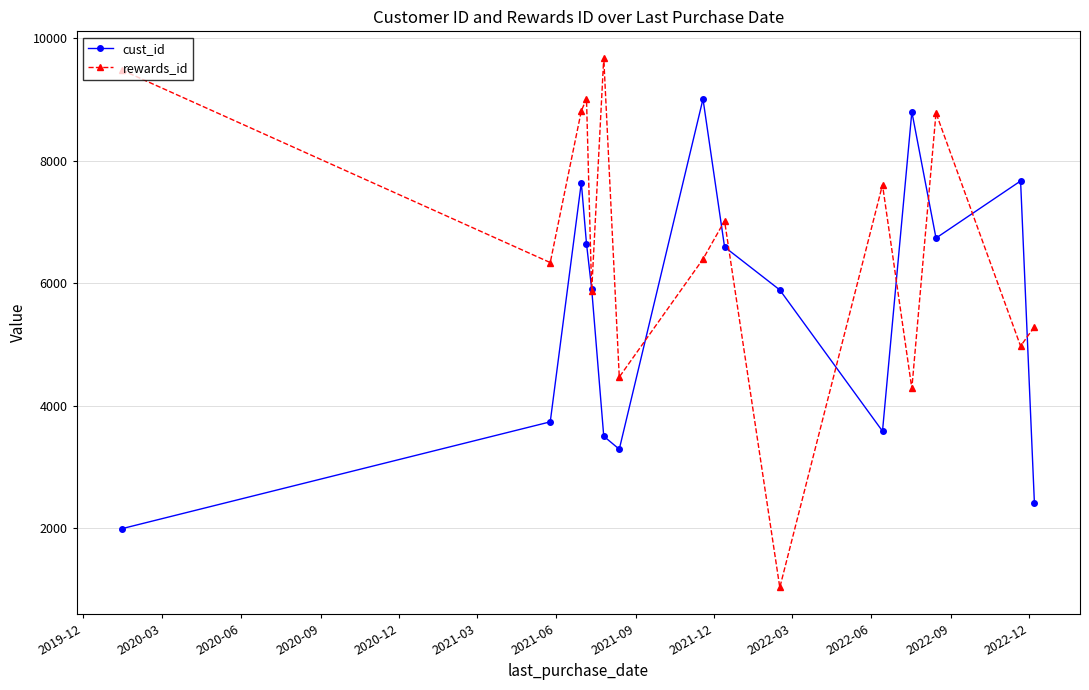

List the series in order of their overall mean, lowest first.

cust_id, rewards_id